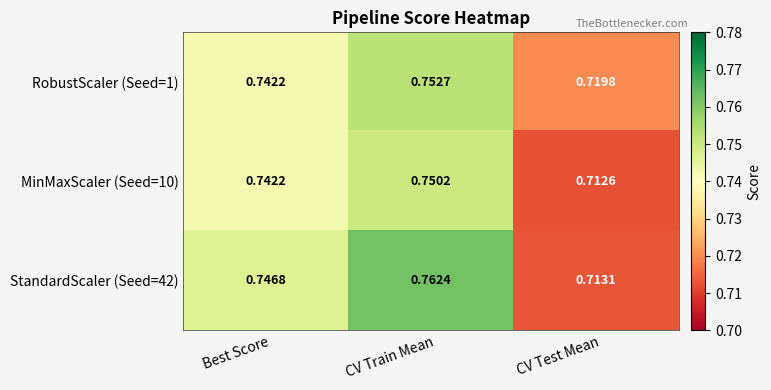

Rank the categories by MinMaxScaler (Seed=10) value from lowest to highest.

CV Test Mean, Best Score, CV Train Mean